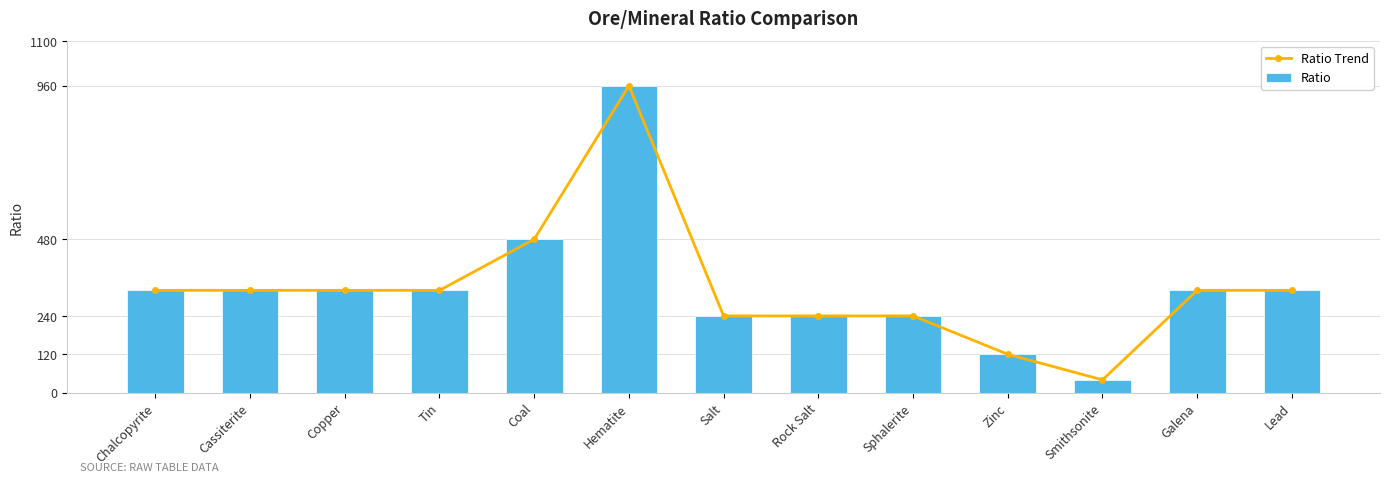

Is the value of Ratio at Rock Salt greater than the value of Ratio Trend at Chalcopyrite?

No